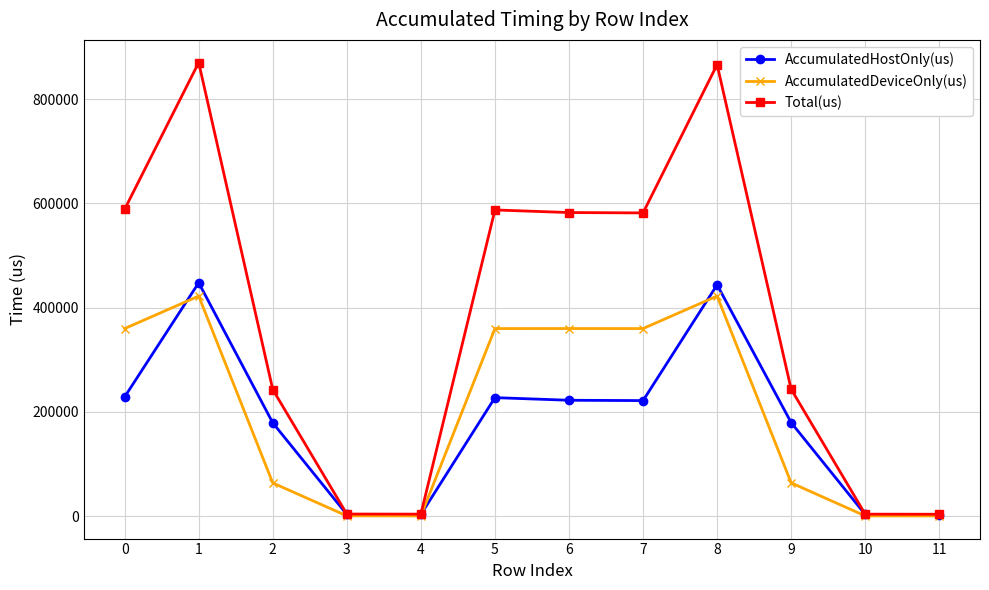

The AccumulatedHostOnly(us) series shows 88820.4 at 8. True or false?

False